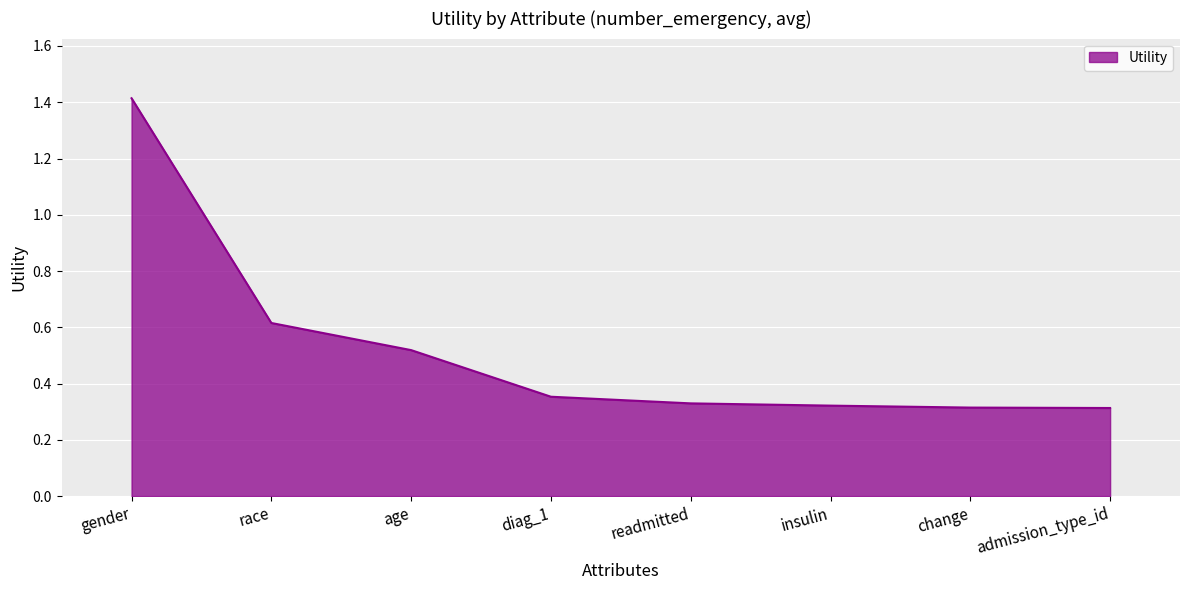

What position from the left is admission_type_id?

8